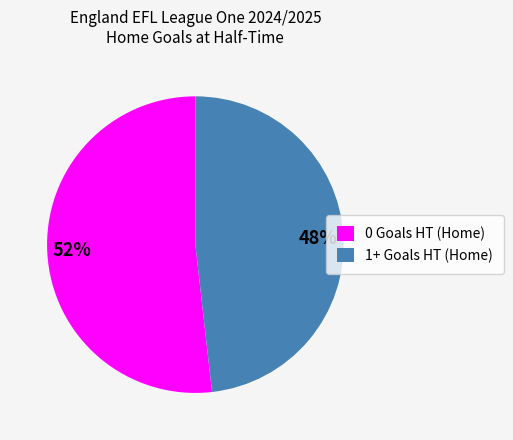

What percentage is the 52% slice, to the nearest percent?

52%